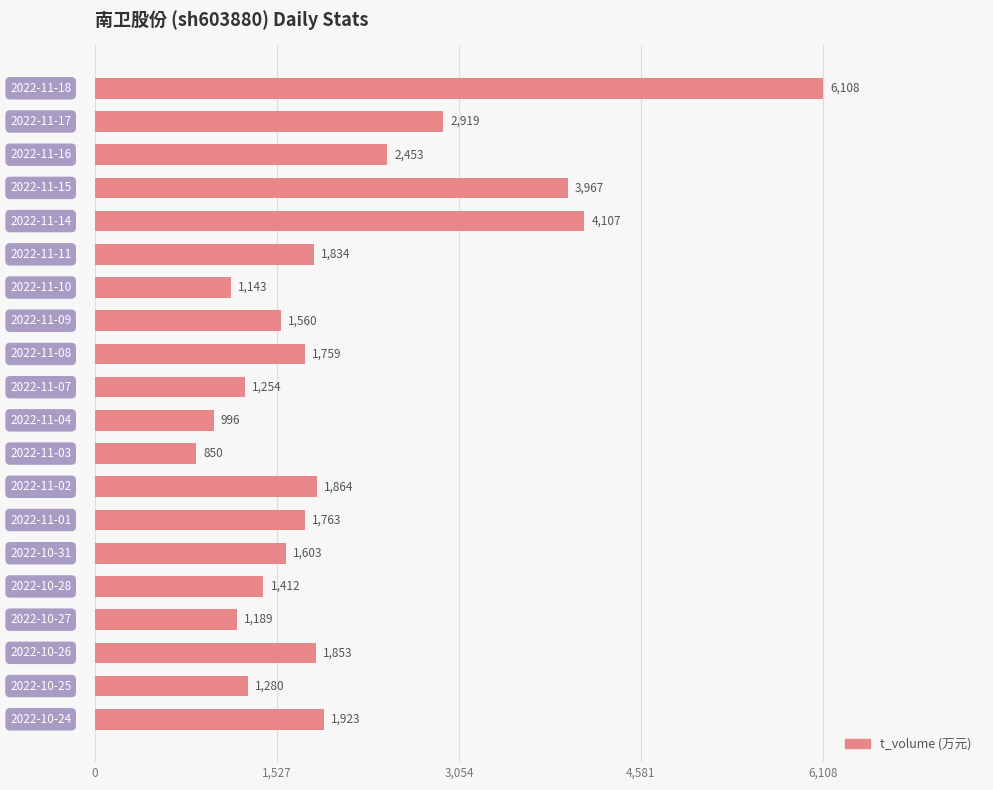

What is the average value?

2092